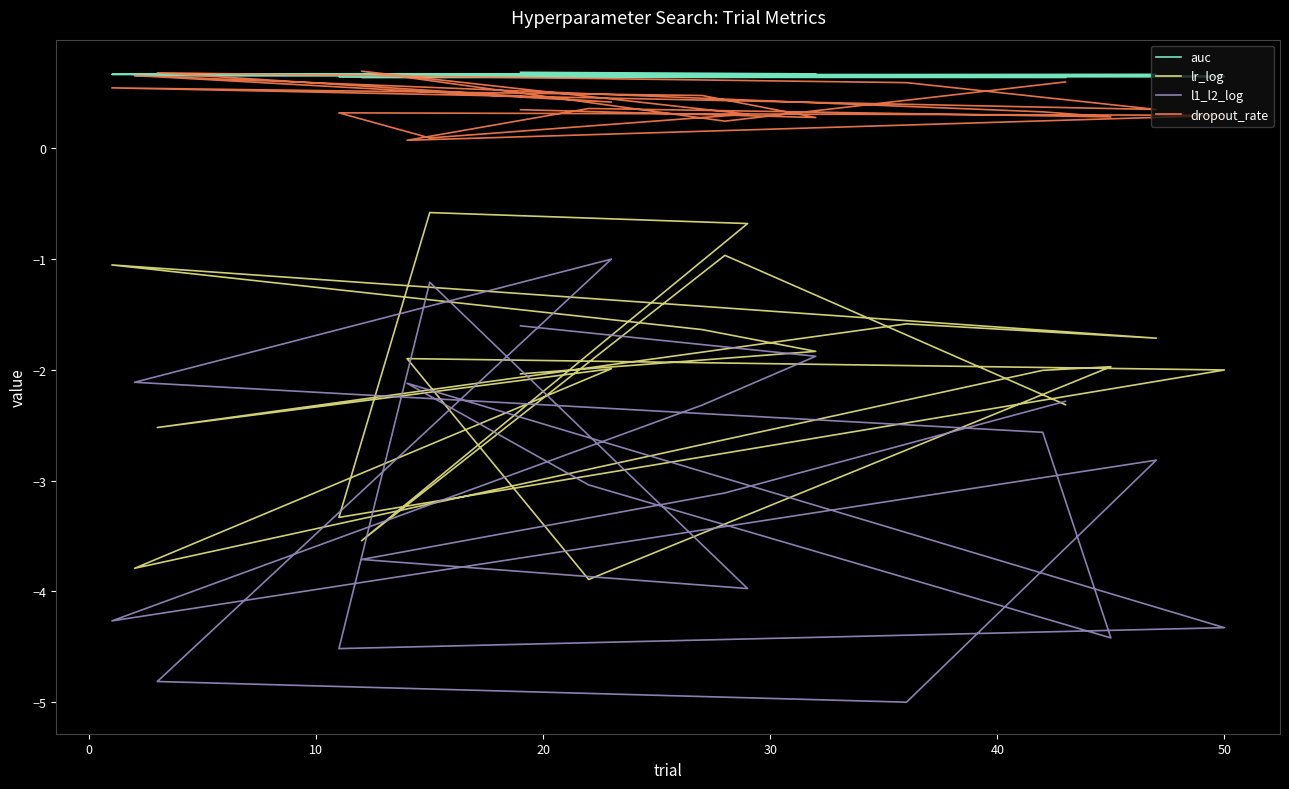

What is the value of the auc point at the 15th from the left?

0.6